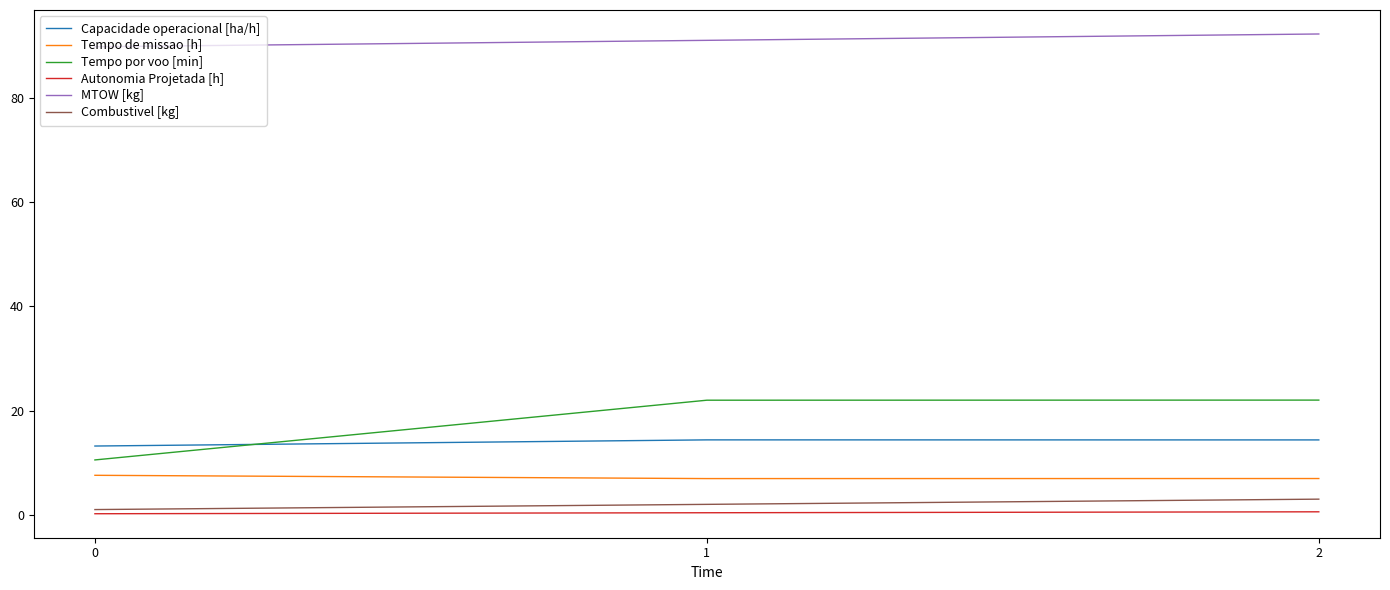

The value of Capacidade operacional [ha/h] at 1 is 14.4. True or false?

True